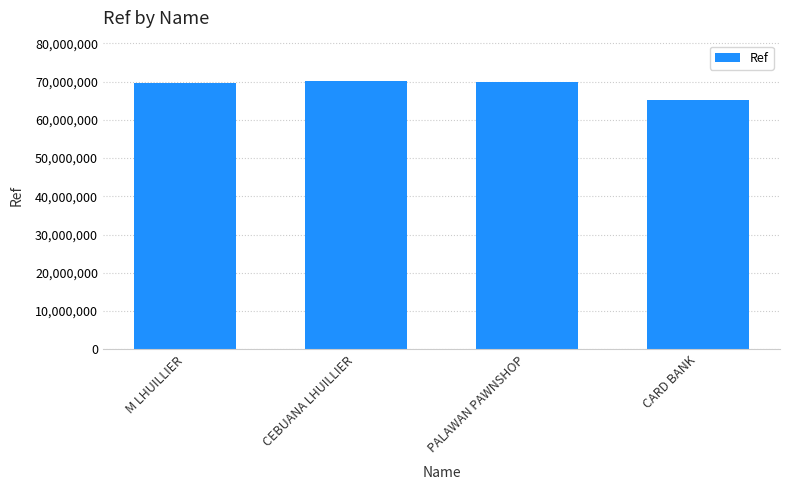

The value at M LHUILLIER is 27505619. True or false?

False